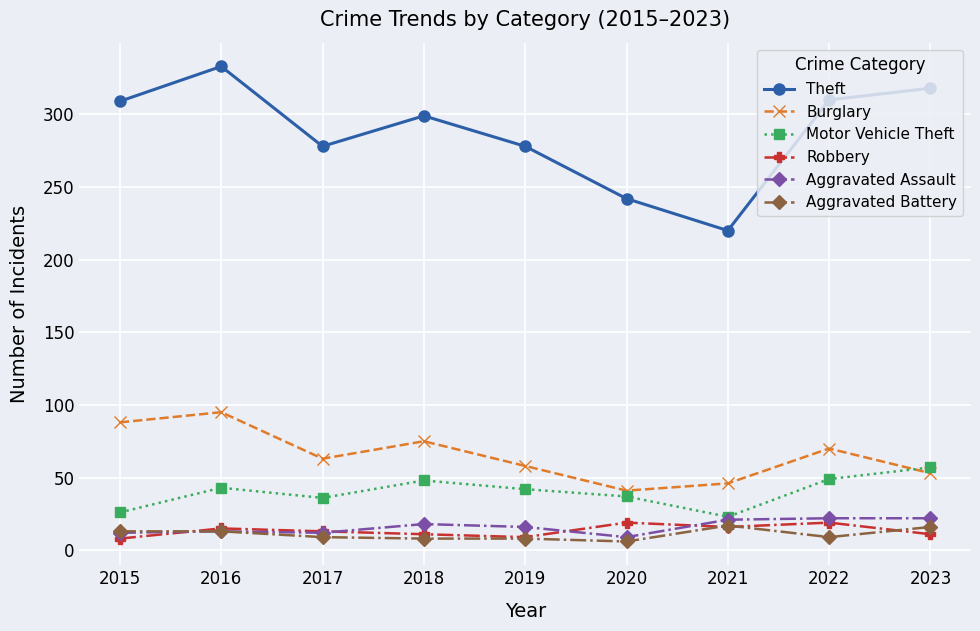

True or false: Theft and Burglary cross at least once.

False